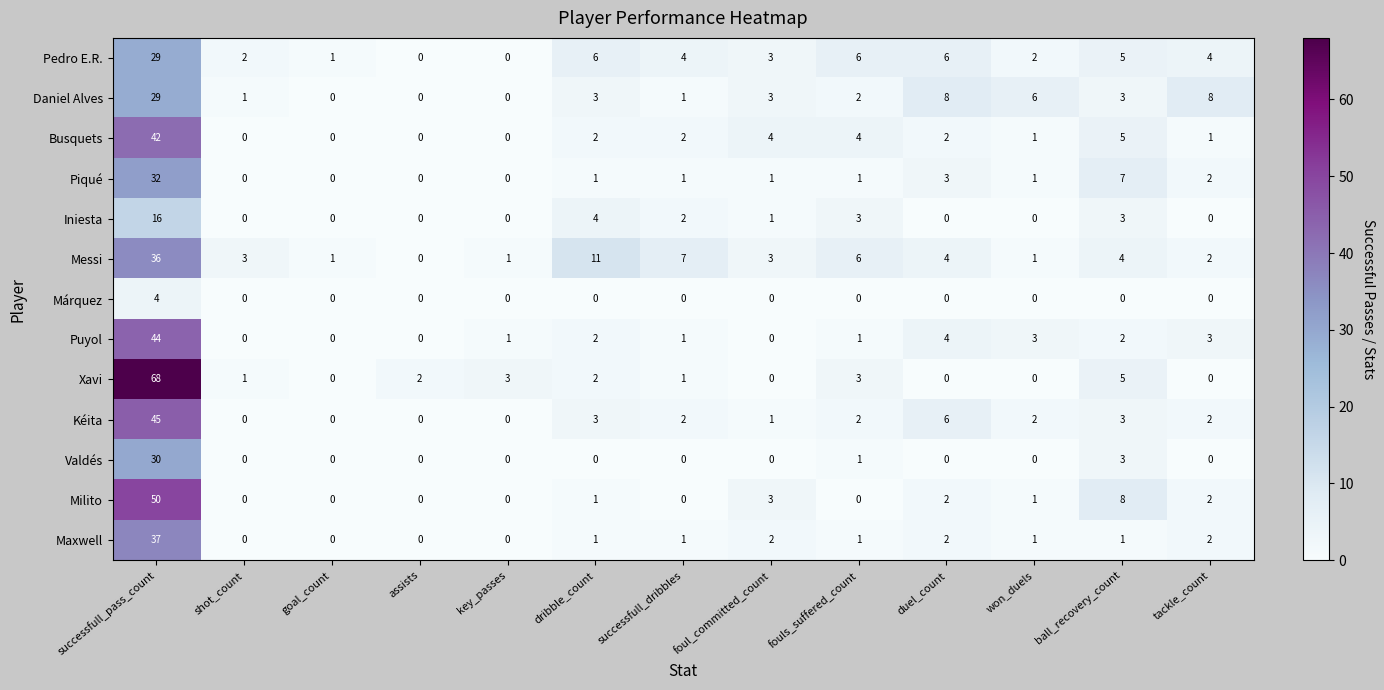

At how many categories does at least one series exceed 53?

1